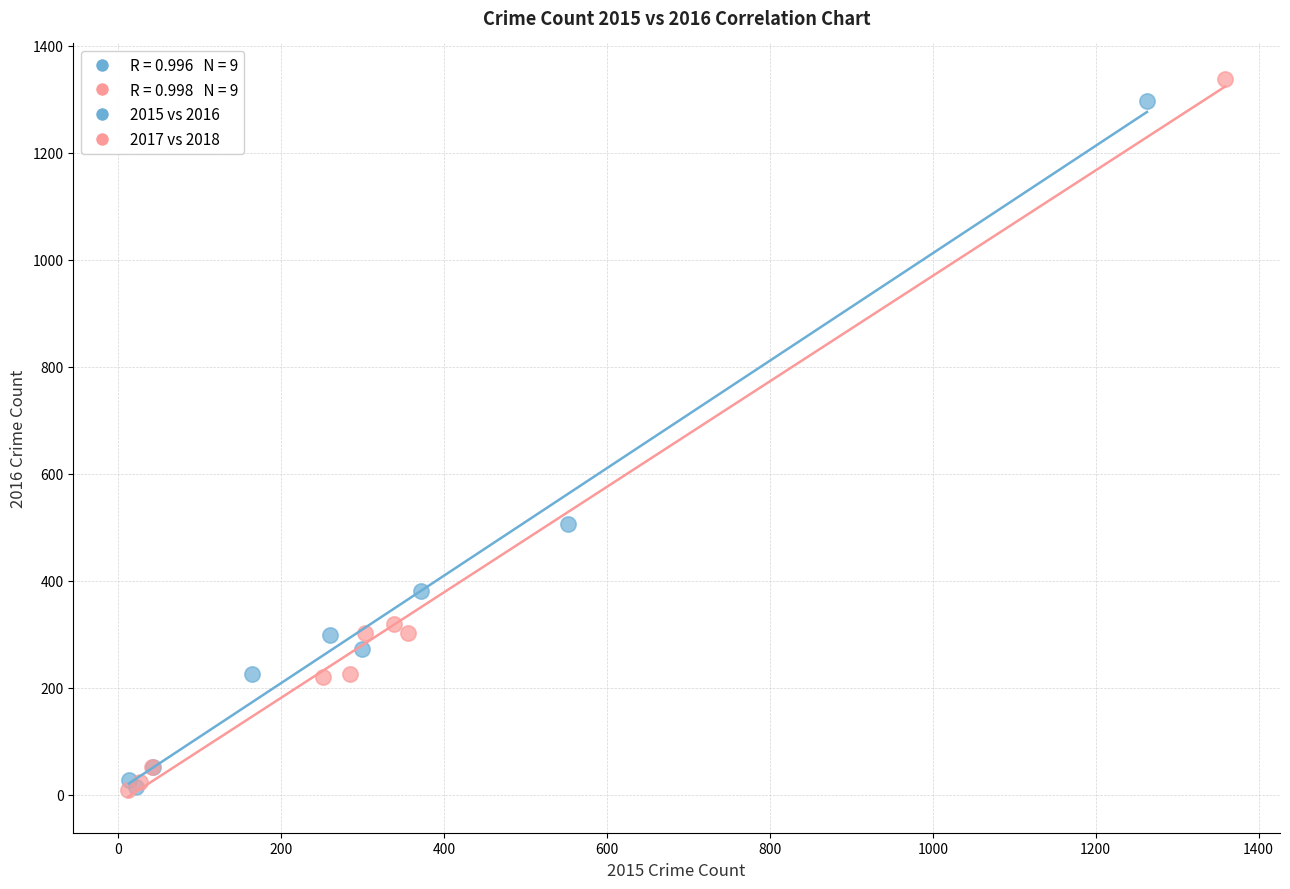

Which series has the widest spread of Y values?

2017 vs 2018